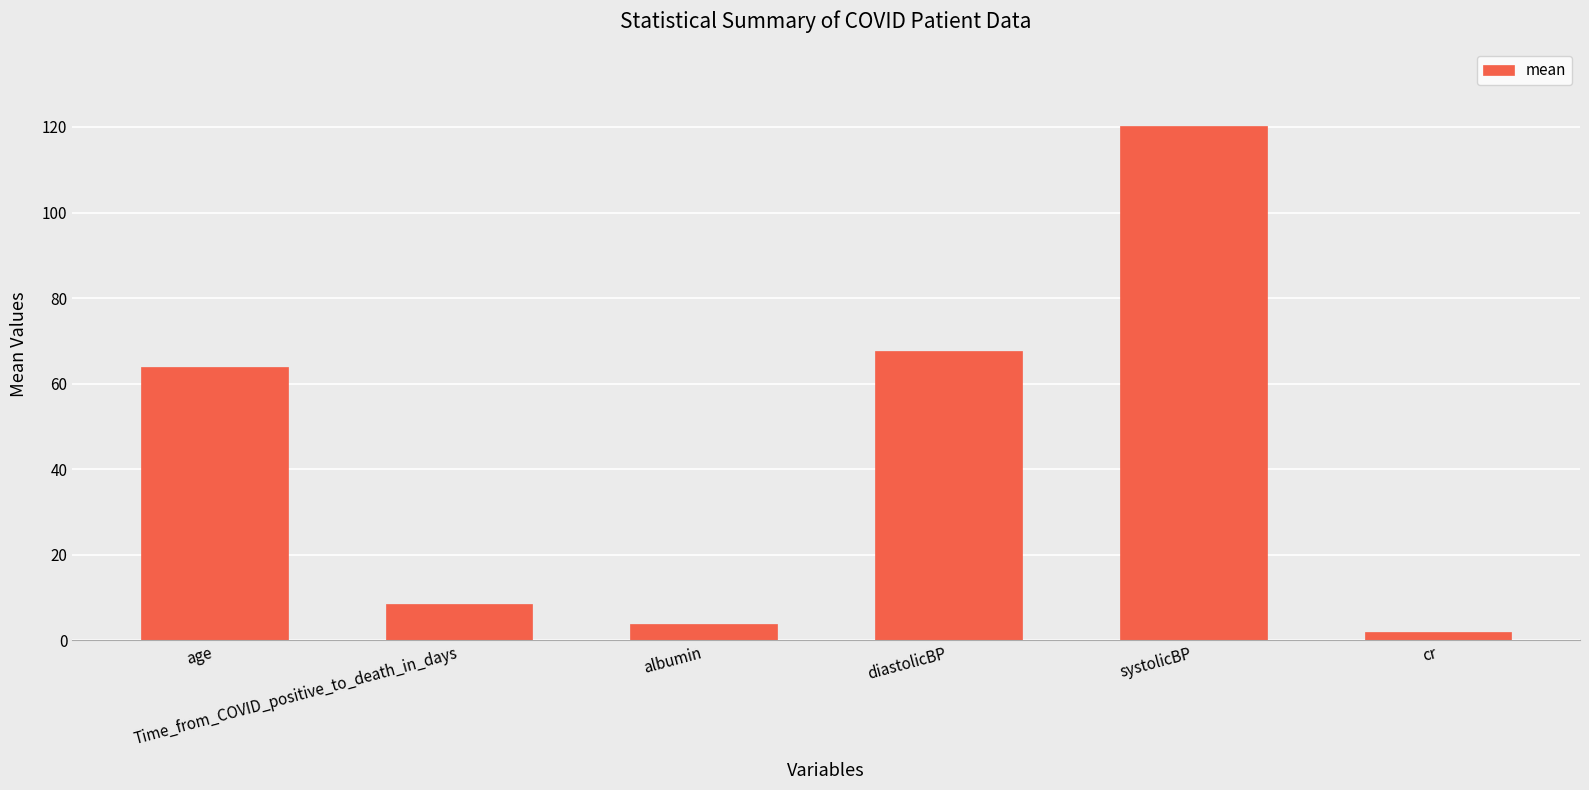

How many values are below 63?

3